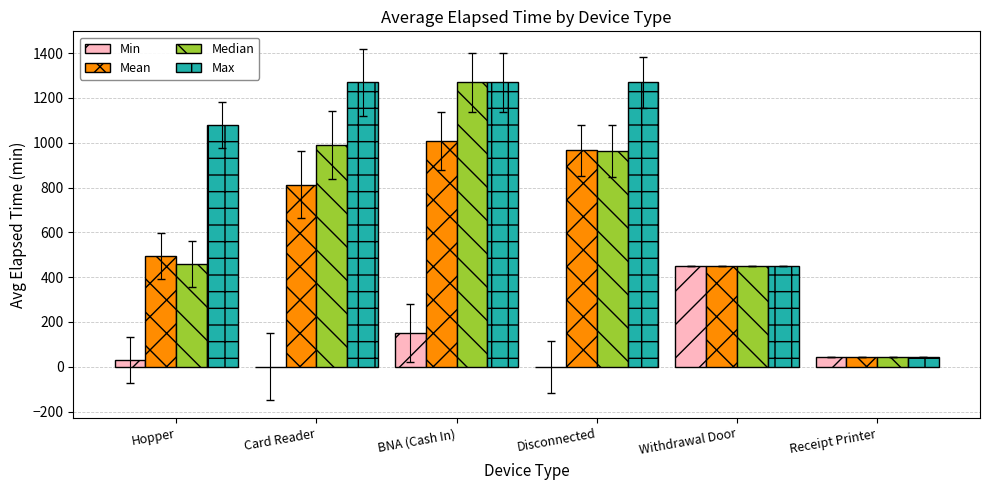

At which label is Max closest to 657?

Withdrawal Door